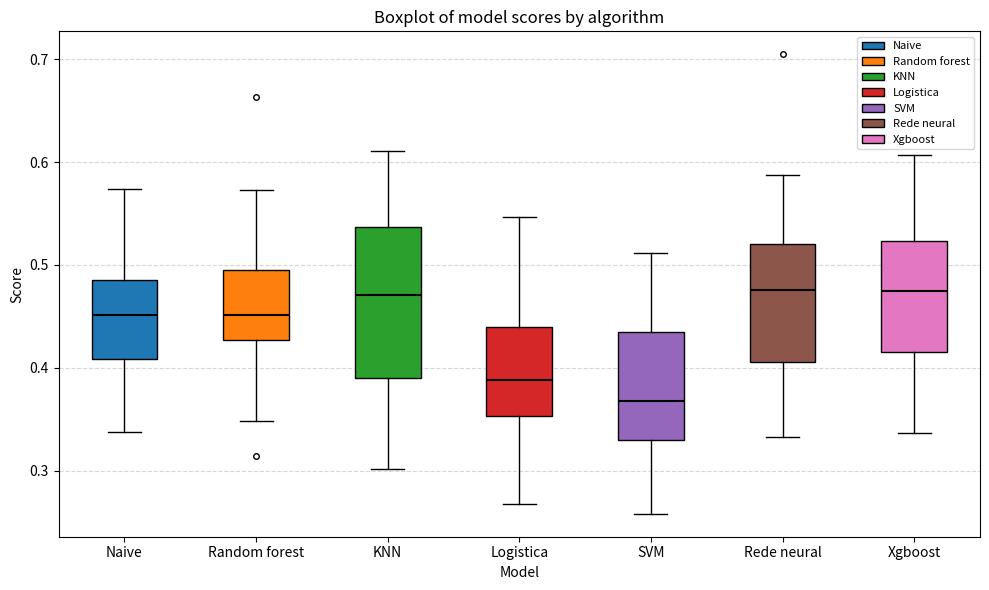

Reading left to right, read every box against the y-axis: the position of its median line, the range the box covers, and the ends of its whiskers. The values are not printed on the chart, so give them approximately, as read against the axis.

Naive: median 0.45, box 0.41 to 0.49, whiskers 0.34 to 0.57
Random forest: median 0.45, box 0.43 to 0.50, whiskers 0.35 to 0.57
KNN: median 0.47, box 0.39 to 0.54, whiskers 0.30 to 0.61
Logistica: median 0.39, box 0.35 to 0.44, whiskers 0.27 to 0.55
SVM: median 0.37, box 0.33 to 0.43, whiskers 0.26 to 0.51
Rede neural: median 0.48, box 0.41 to 0.52, whiskers 0.33 to 0.59
Xgboost: median 0.47, box 0.42 to 0.52, whiskers 0.34 to 0.61